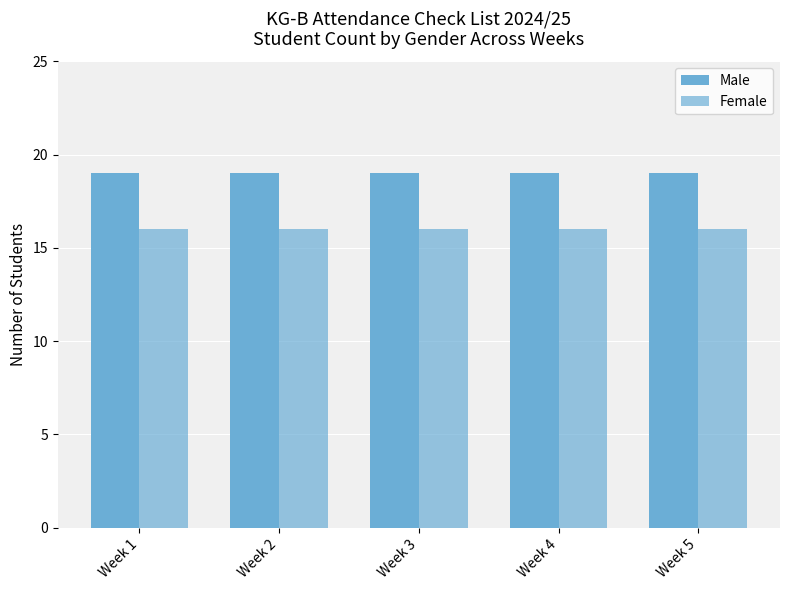

Reading right to left, extract all data points from this chart.

Male: 19	19	19	19	19
Female: 16	16	16	16	16